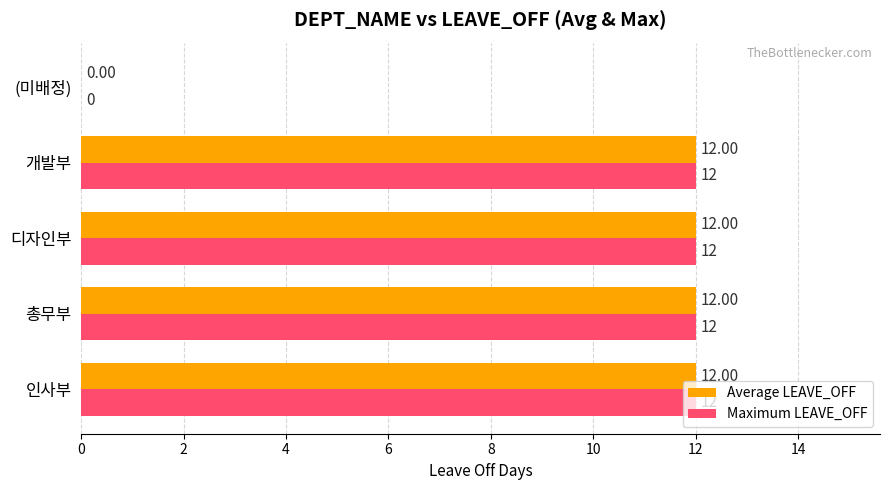

What is the total value across all series at 디자인부?

24